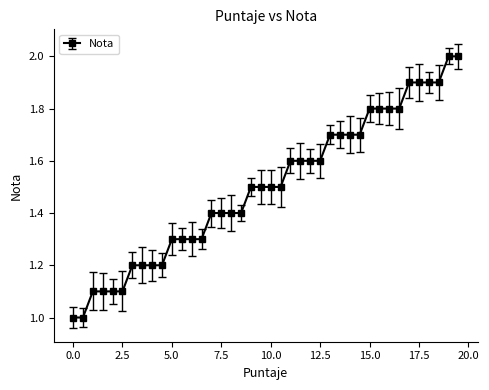

What is the label of the 3rd point from the right?

18.5